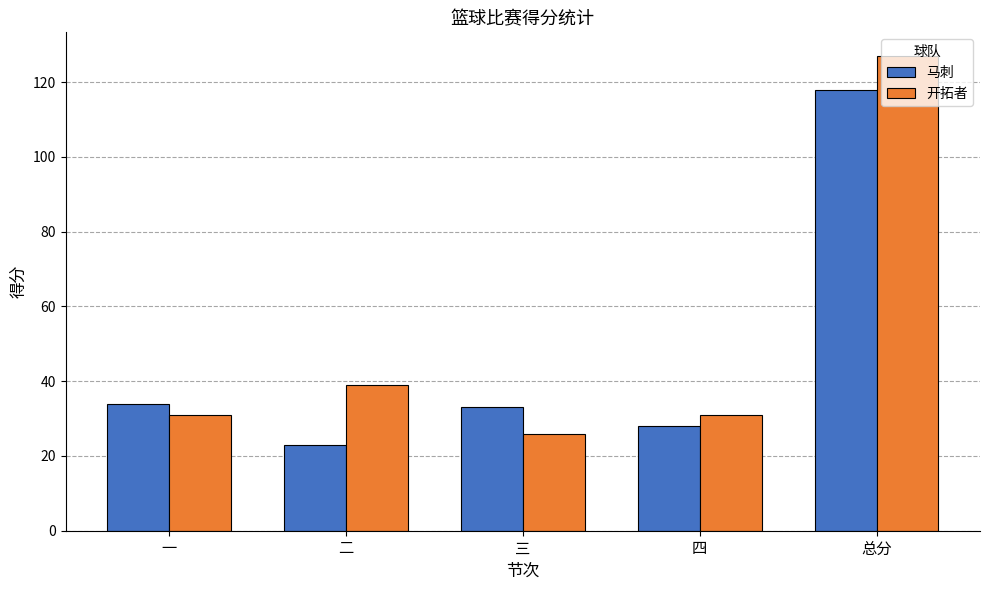

How many categories are shown in the chart?

5